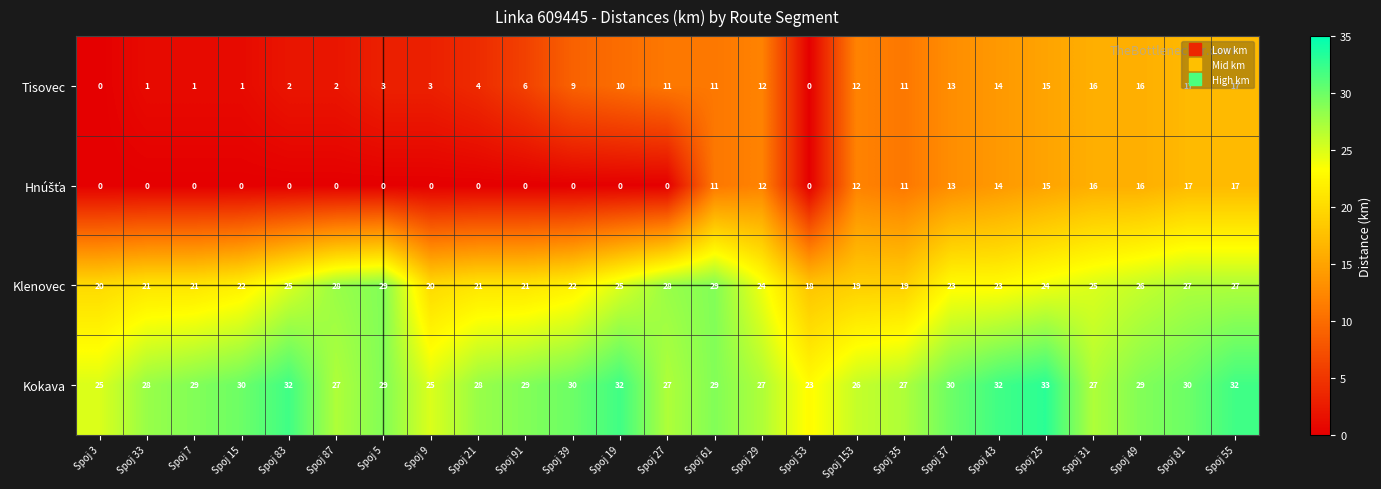

The Tisovec series shows 9 at Spoj 39. True or false?

True